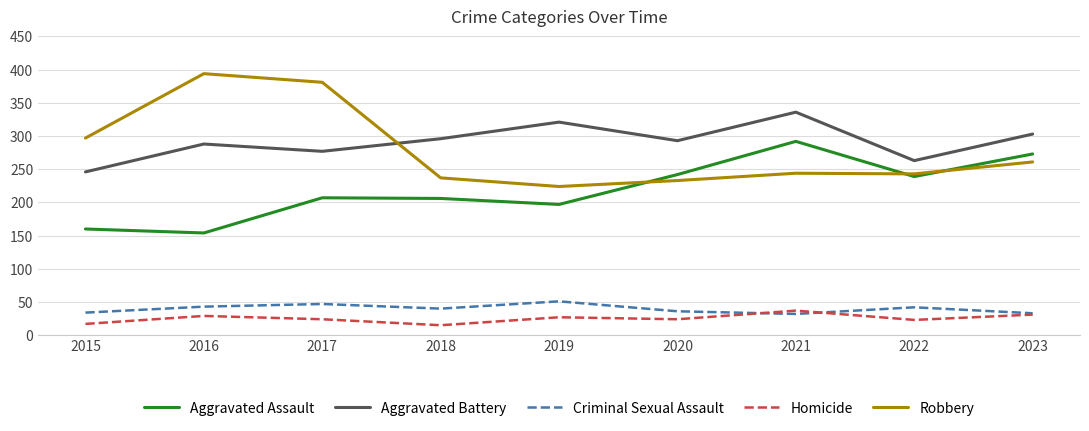

What are all the series names shown in the legend?

Aggravated Assault, Aggravated Battery, Criminal Sexual Assault, Homicide, Robbery